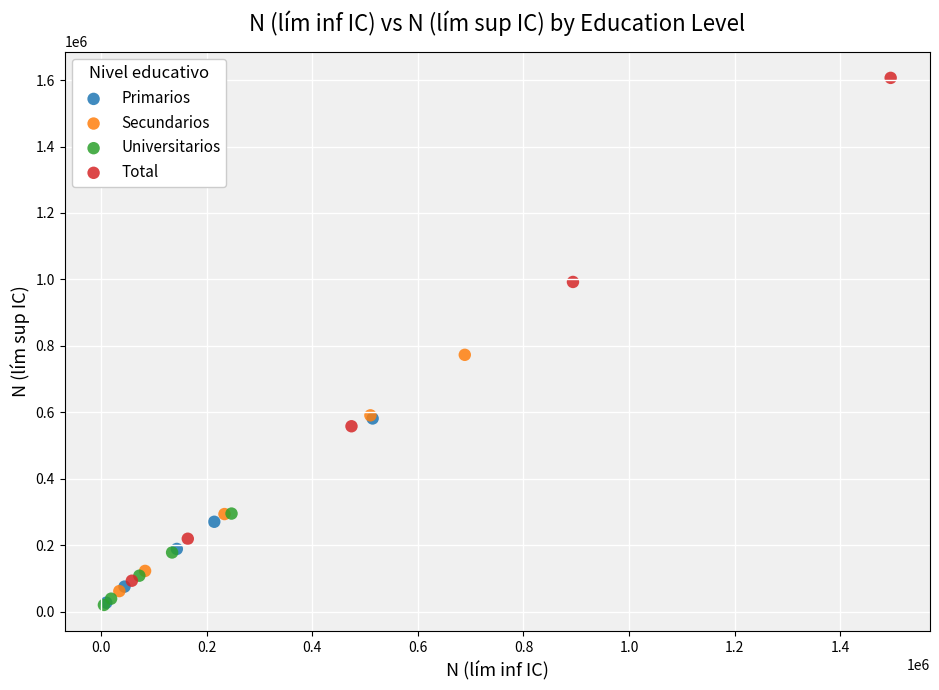

Which series has the largest Y range (max minus min)?

Total